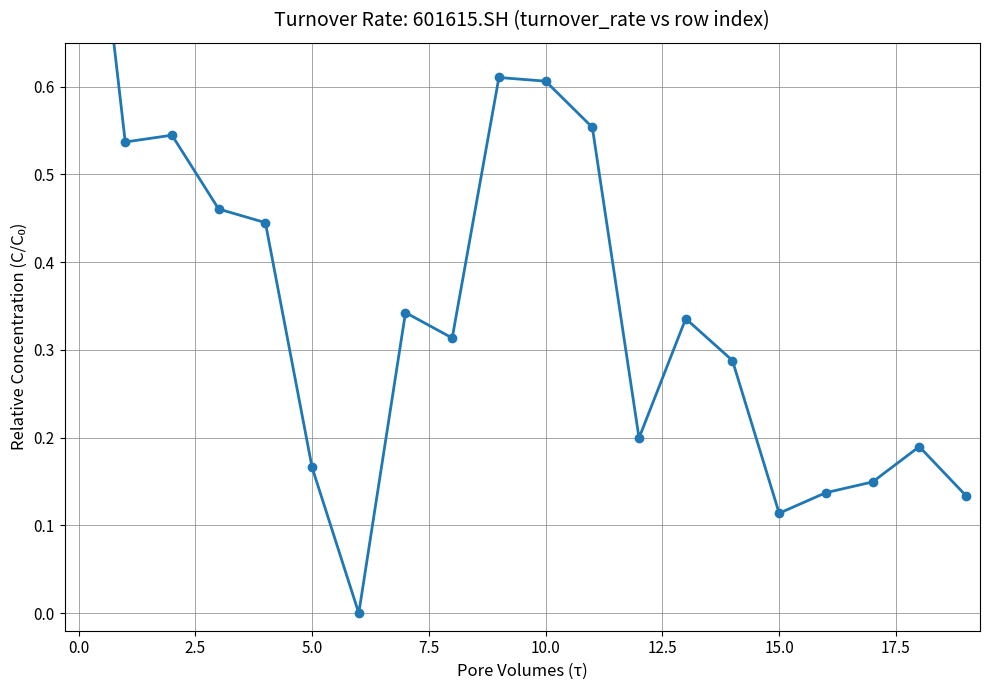

True or false: the data shows 0.8 at 0.0.

False